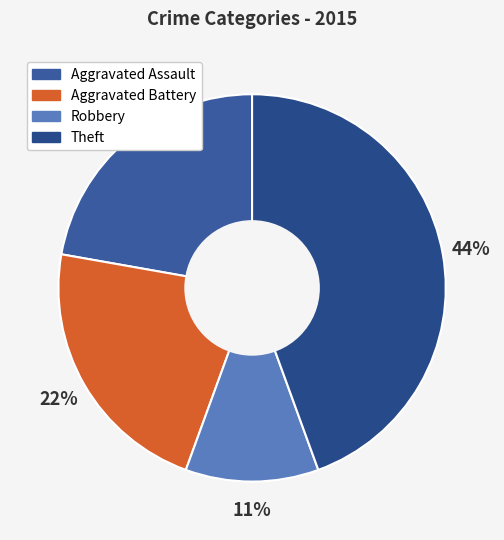

How many segments does this pie chart have?

4